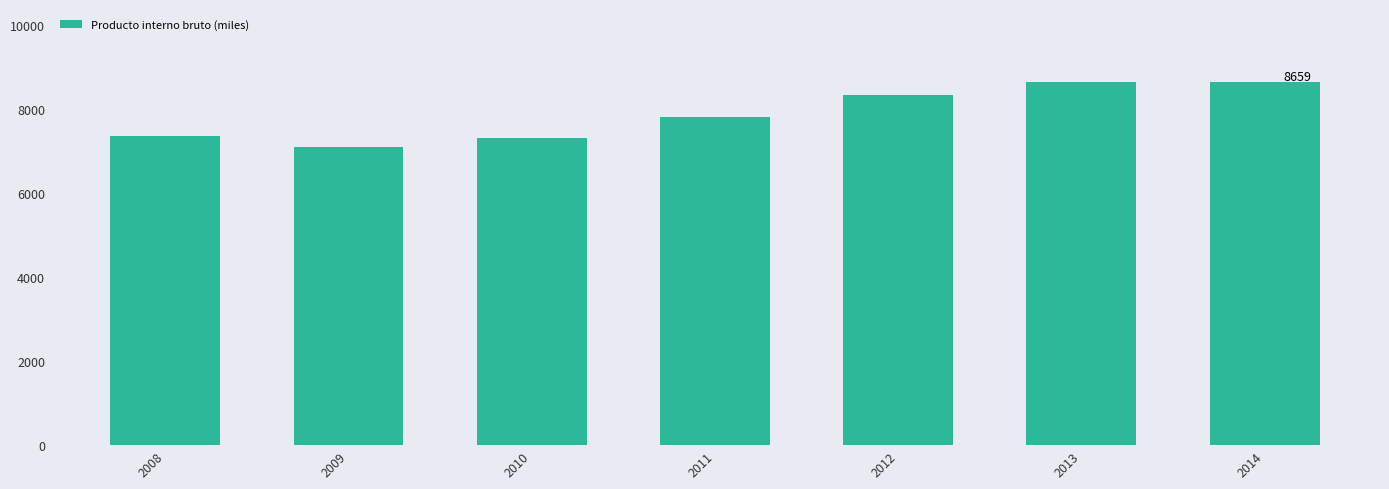

What is the sum of the values at 2008 and 2010?

14662.9